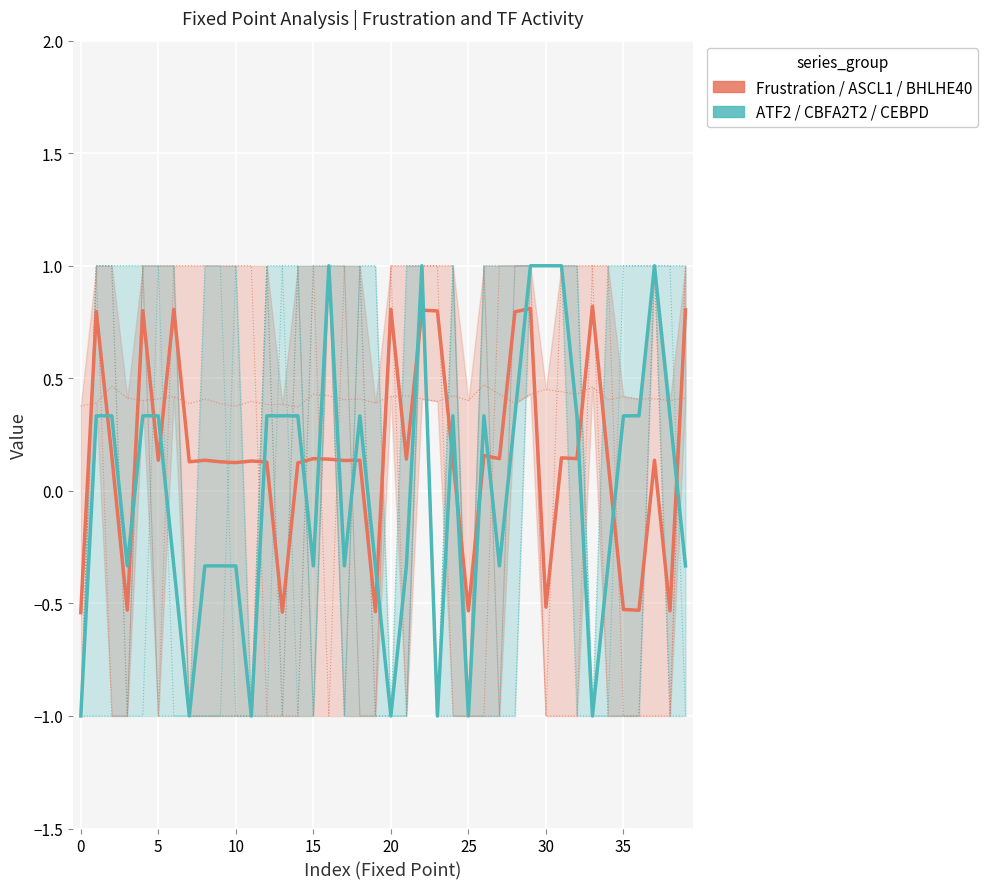

Rank the series by their maximum value, from highest to lowest.

ATF2 / CBFA2T2 / CEBPD, Frustration / ASCL1 / BHLHE40